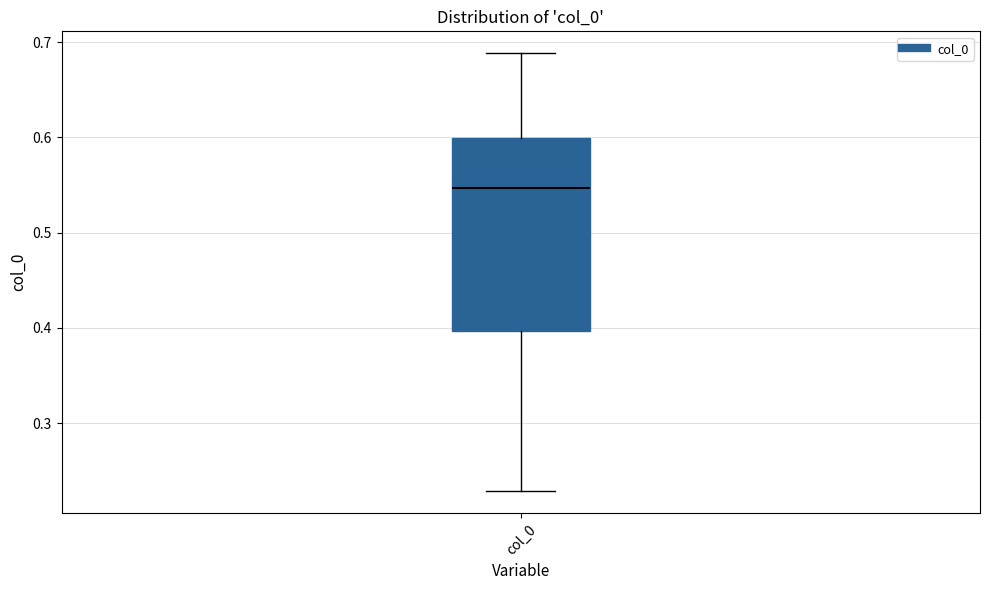

Read this box plot against the y-axis: the position of the median line, the range covered by the box, and the ends of both whiskers. The values are not printed on the chart, so give them approximately, as read against the axis.

median 0.55, box 0.40 to 0.60, whiskers 0.23 to 0.69